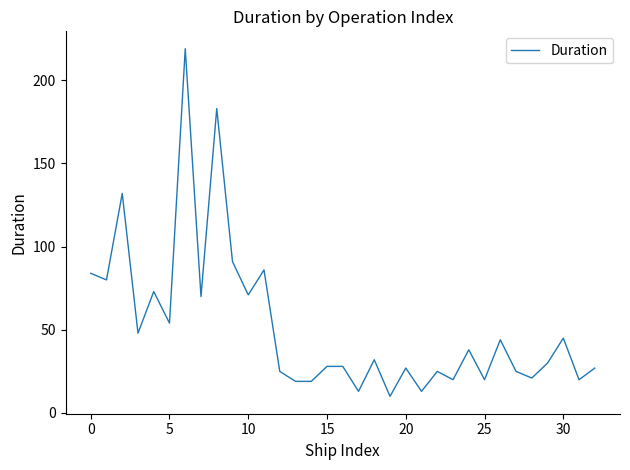

What is the difference between the maximum and minimum values?

209